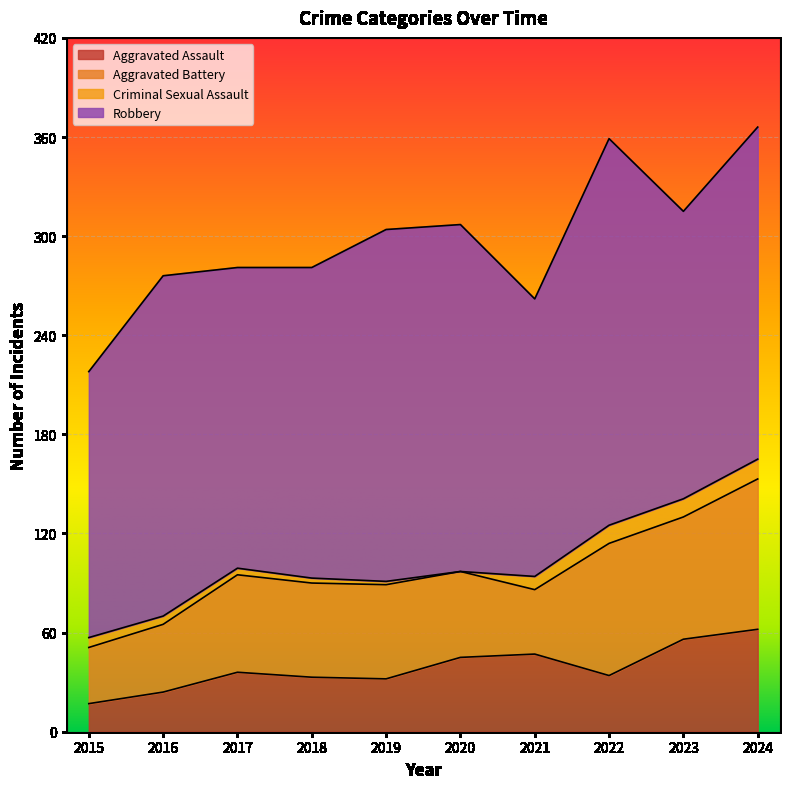

Reading left to right, what are all the values shown in this chart?

Aggravated Assault: 17	24	36	33	32	45	47	34	56	62
Aggravated Battery: 34	41	59	57	57	52	39	80	74	91
Criminal Sexual Assault: 6	5	4	3	2	0	8	11	11	12
Robbery: 161	206	182	188	213	210	168	234	174	201